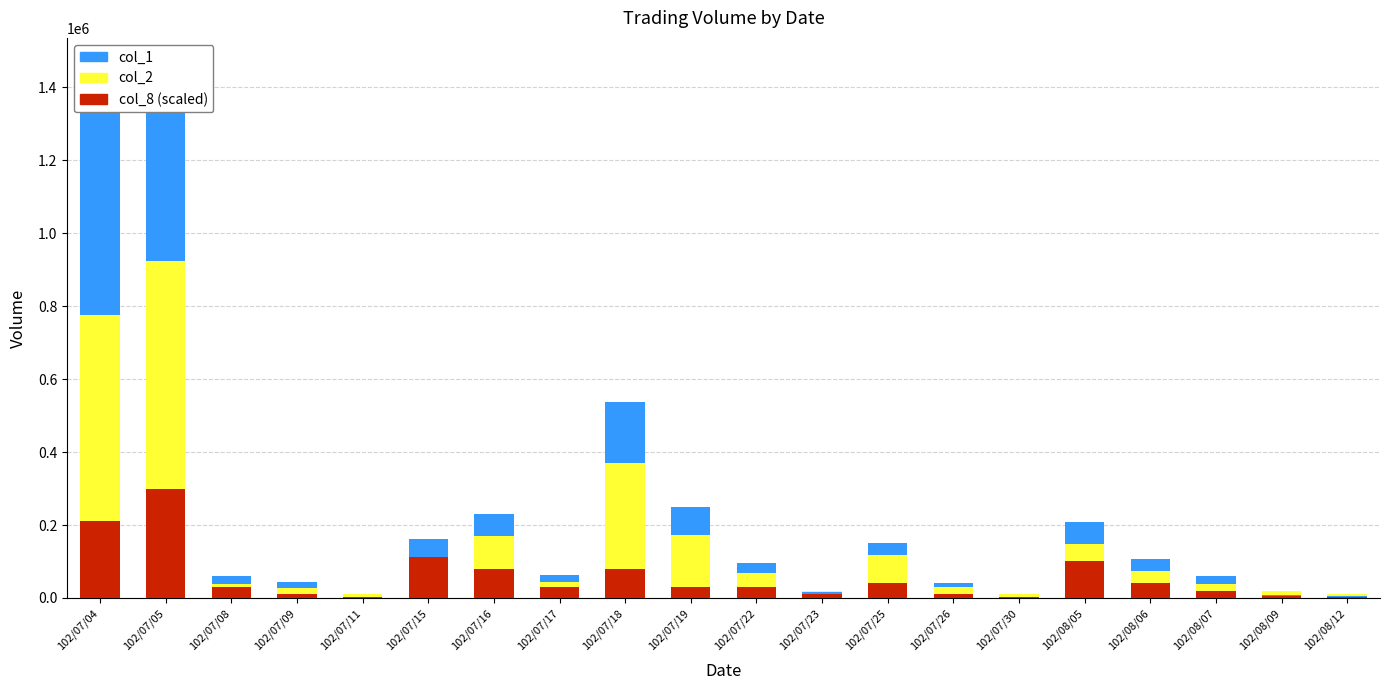

What is the lowest value of the col_1 series?

660